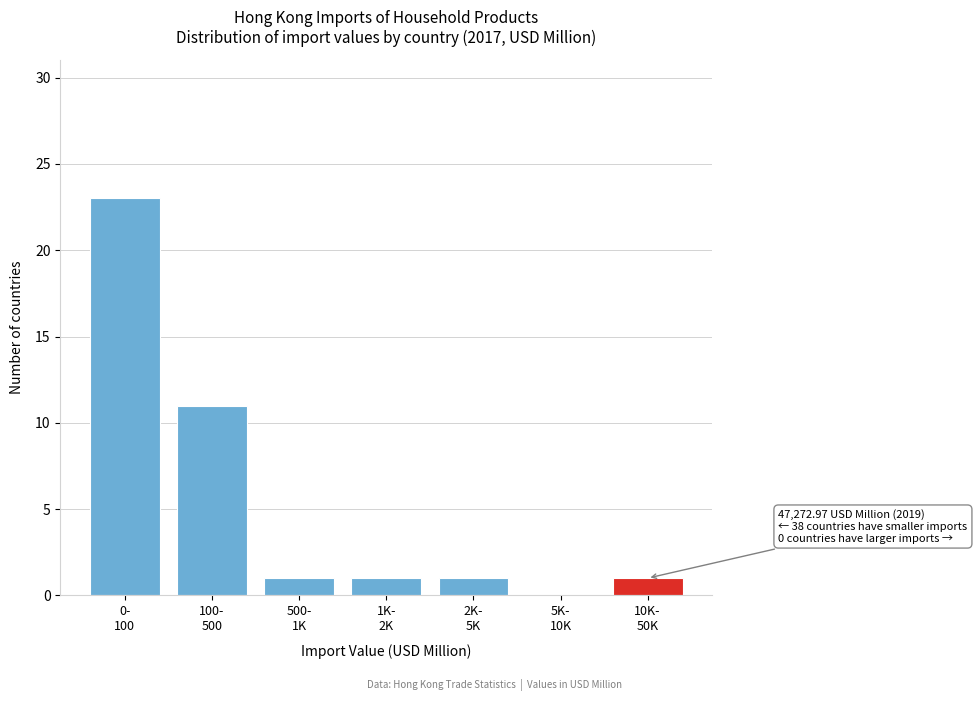

What is the sum of all values?

38